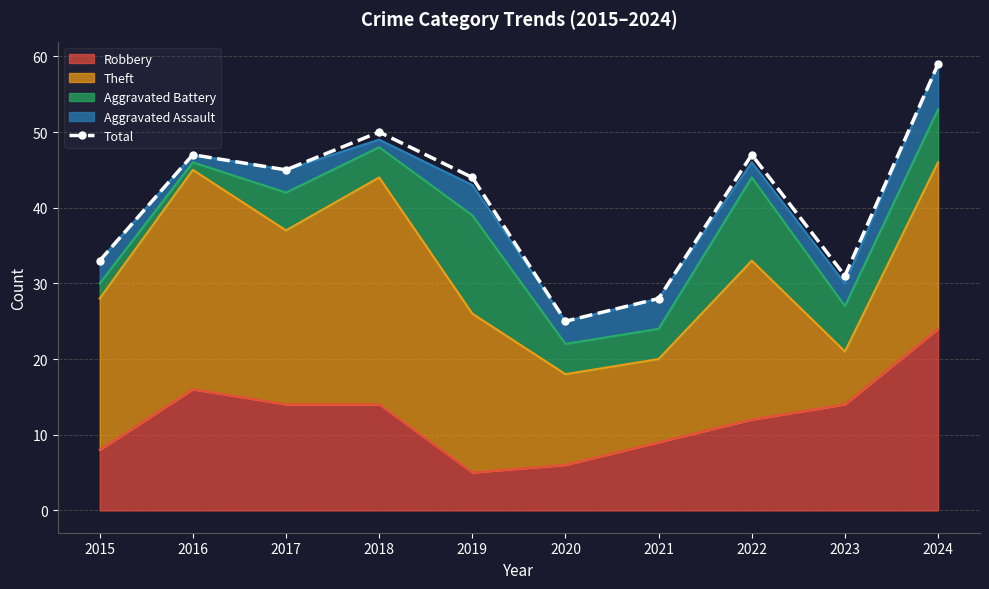

How many points are lower than both their immediate neighbors (excluding endpoints)?

3